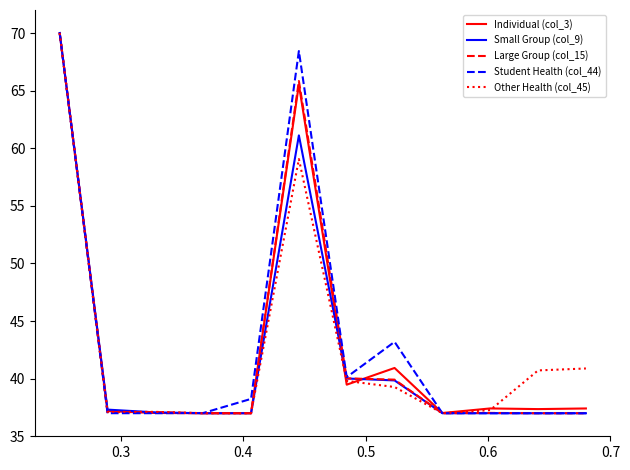

What is the minimum value shown in the chart?

37.0